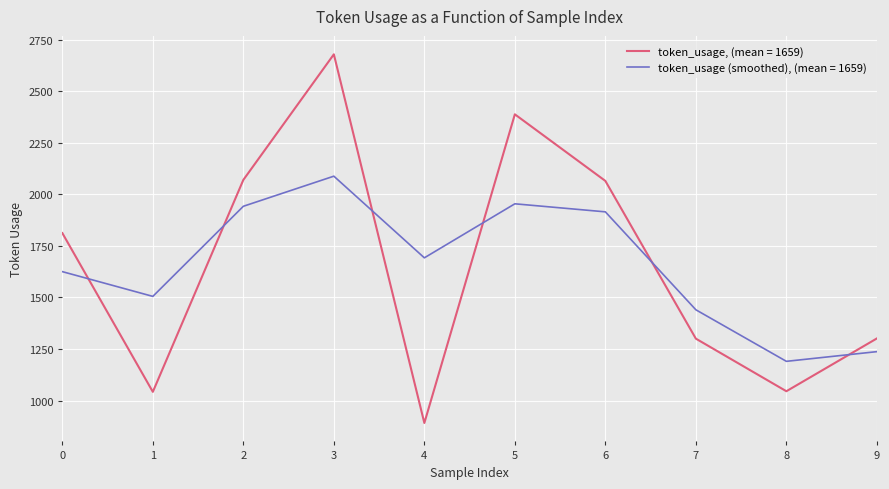

What is the difference between the highest and lowest values at 4?

801